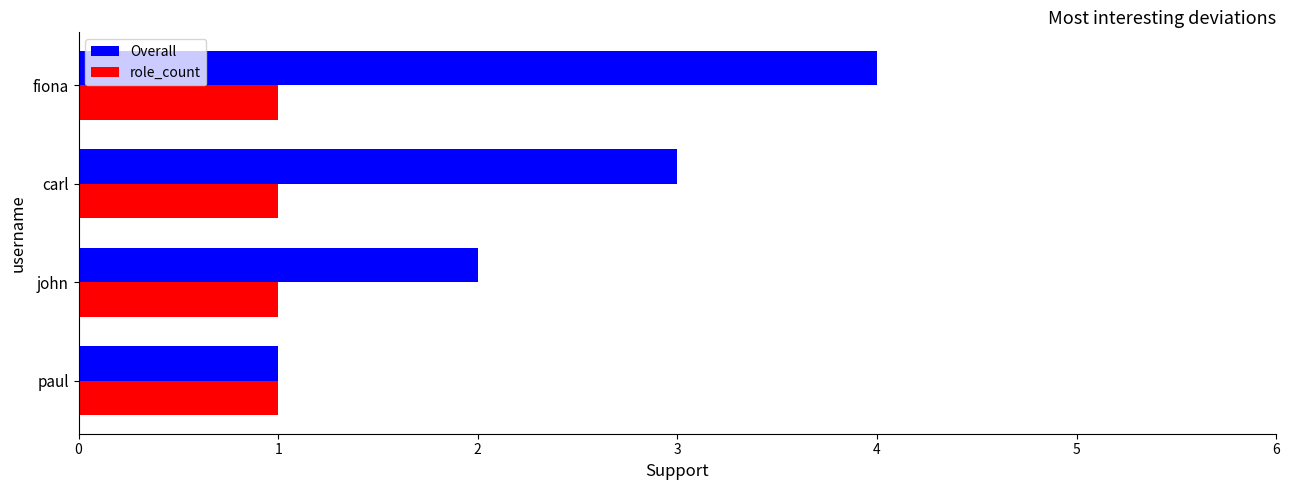

Which category has the highest value across all series?

fiona